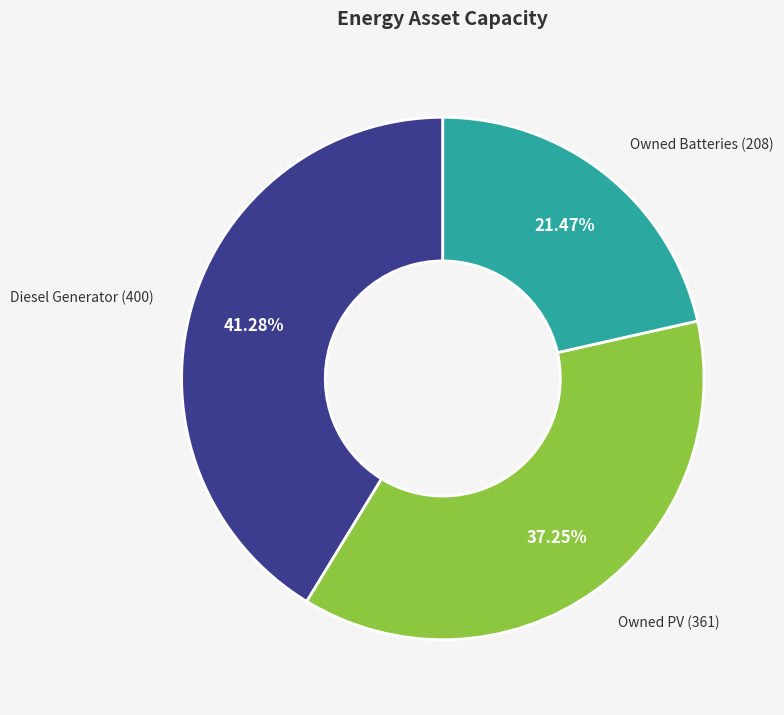

To the nearest percent, what is the average slice percentage?

33%